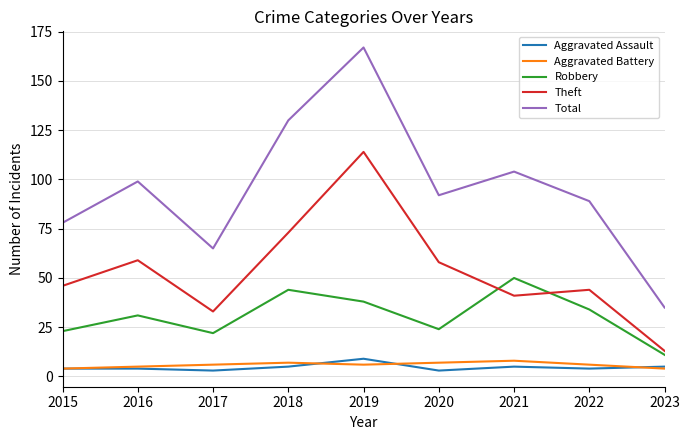

What is the highest value of the Robbery series?

50